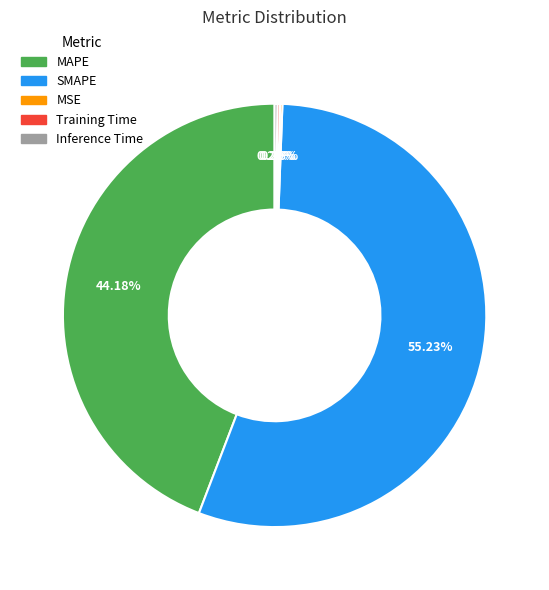

Between MAPE and SMAPE, which is larger?

SMAPE